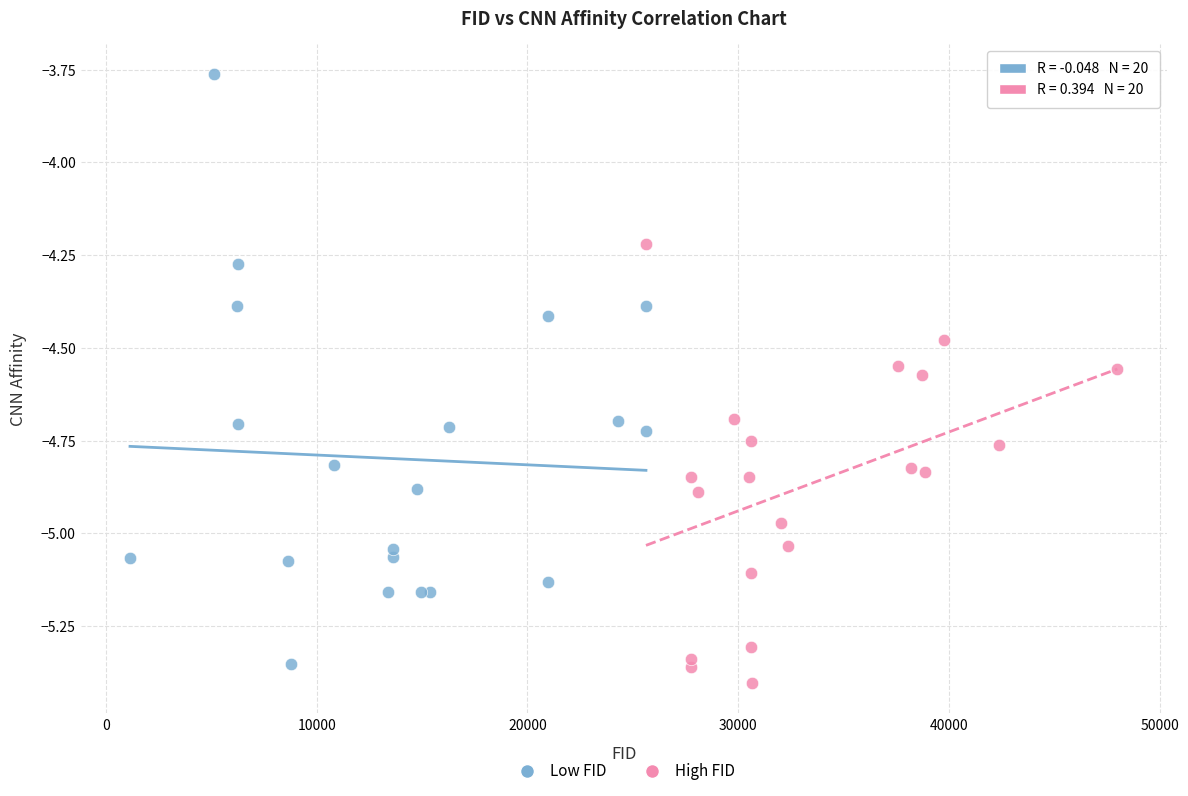

Which series has the largest Y range (max minus min)?

Low FID